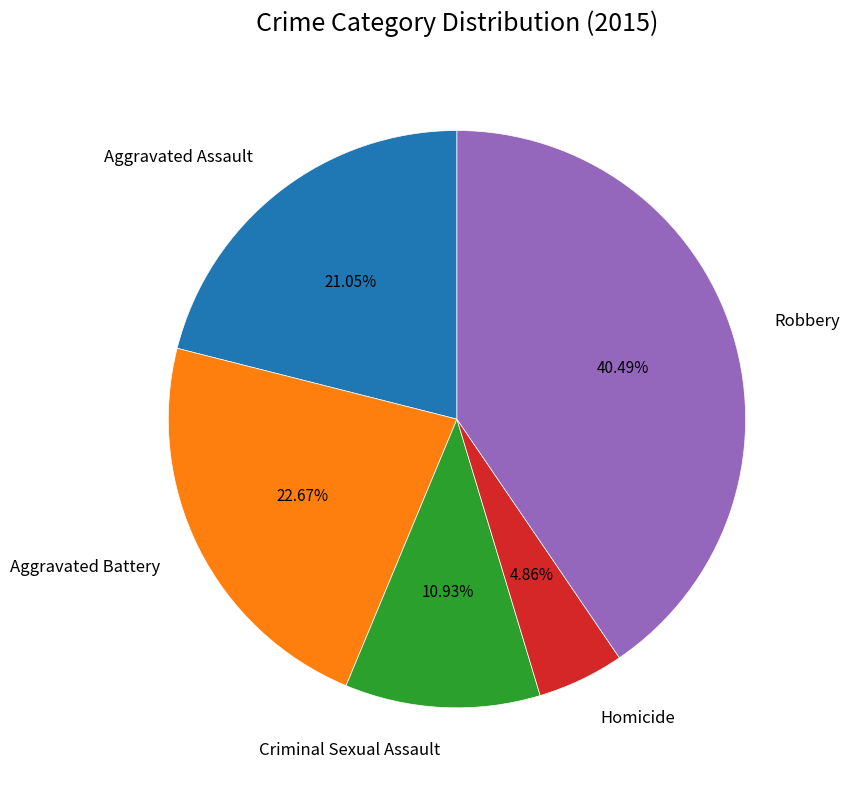

Is Criminal Sexual Assault the majority of the pie?

No